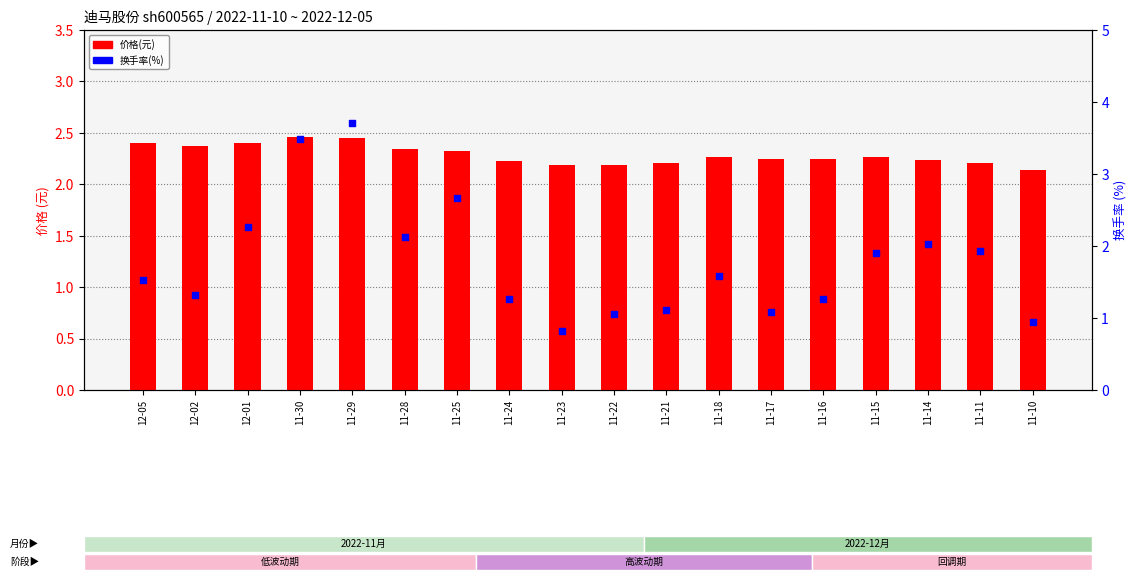

At which category is the sum across all series the highest?

11-29